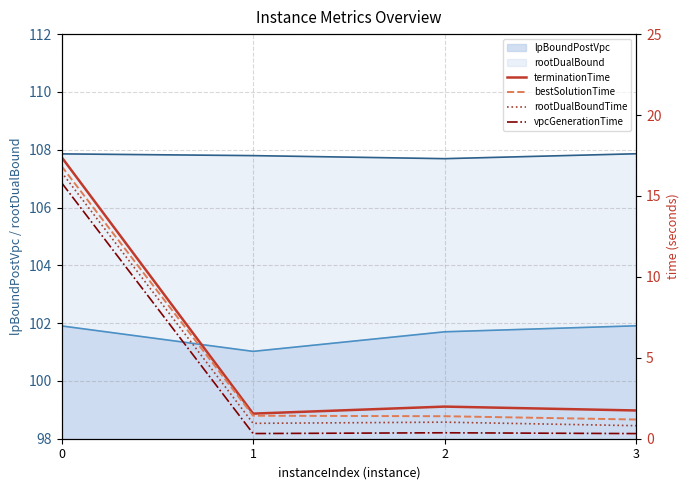

The value of lpBoundPostVpc at 3 is 101.9. True or false?

True